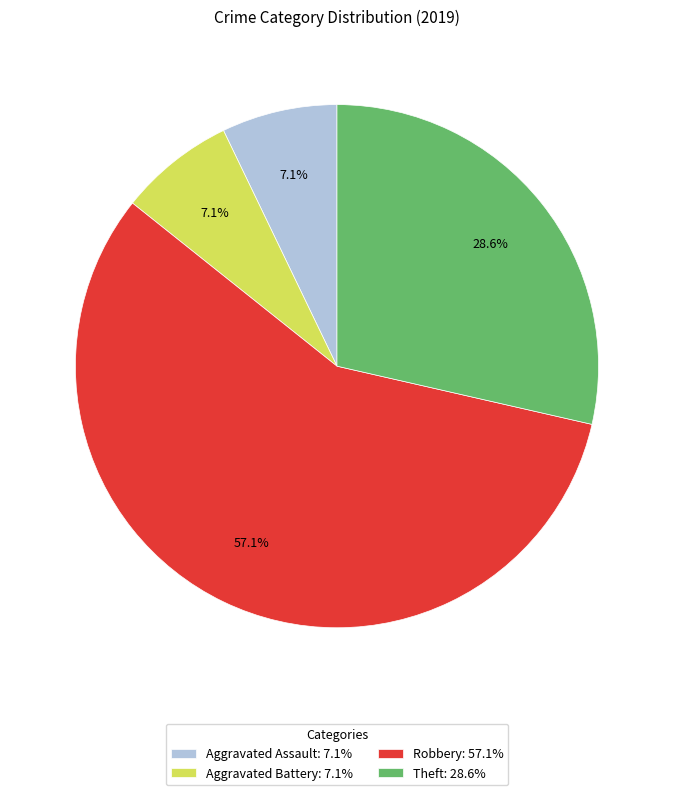

How many segments does this pie chart have?

4